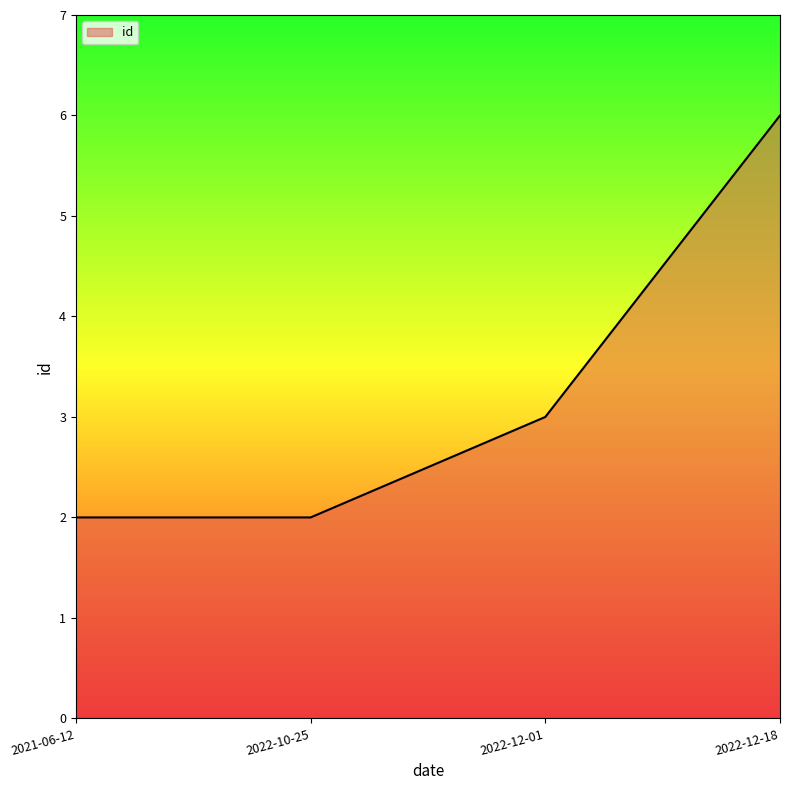

What is the difference between the maximum and second lowest values?

4